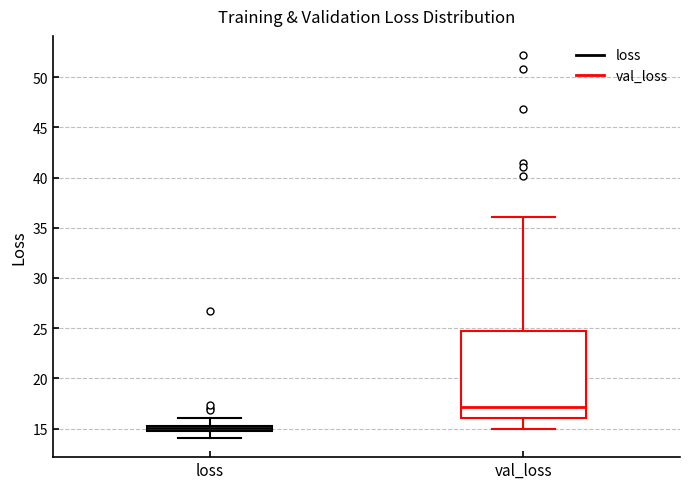

Comparing the boxes themselves (not the whiskers), which one is the tallest?

val_loss